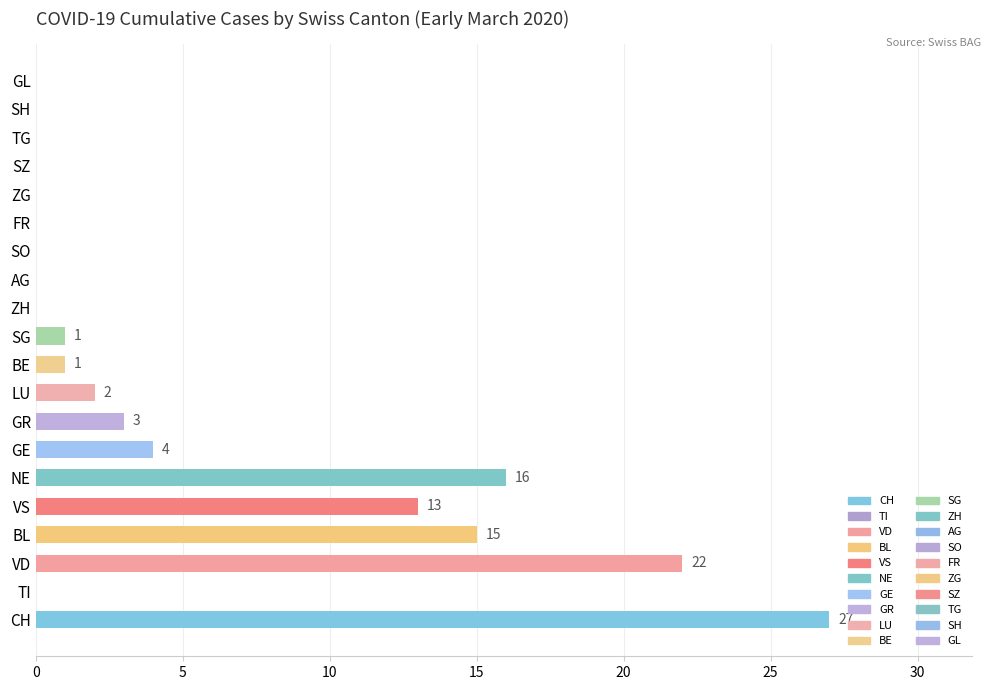

How many categories are shown in the chart?

20